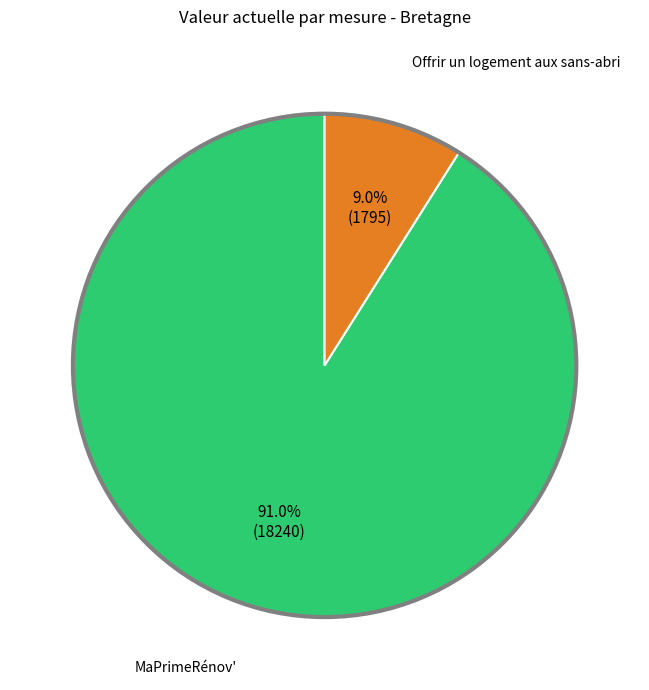

Count the number of slices in the pie.

2